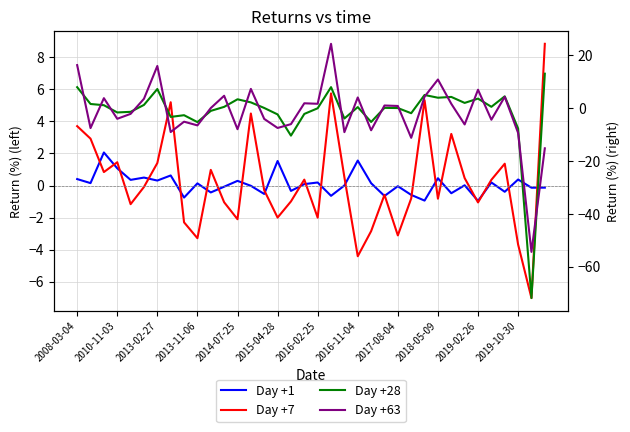

What is the difference between the maximum and minimum values in the Day +28 series?

84.8